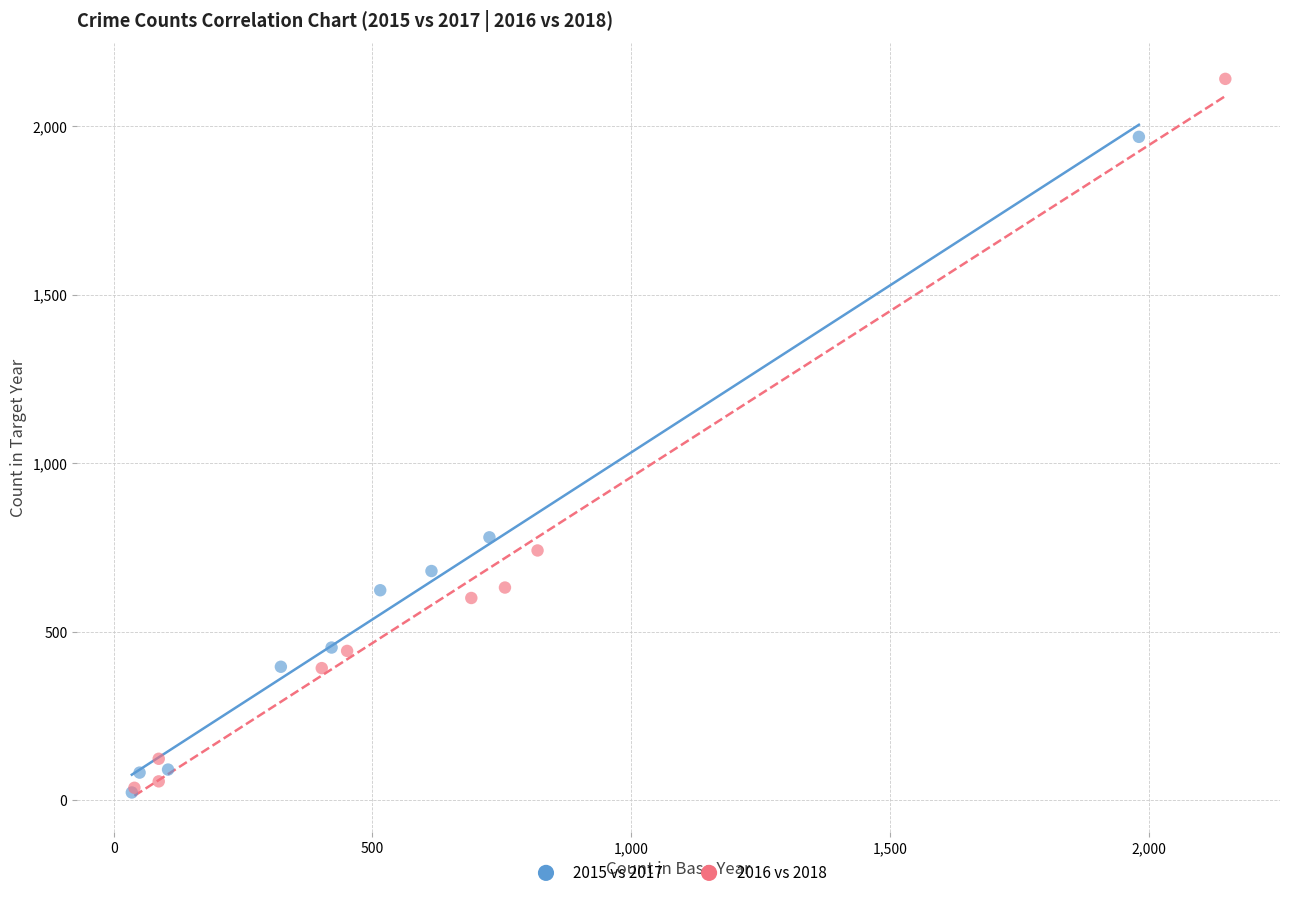

Which series reaches the maximum Y coordinate?

2016 vs 2018